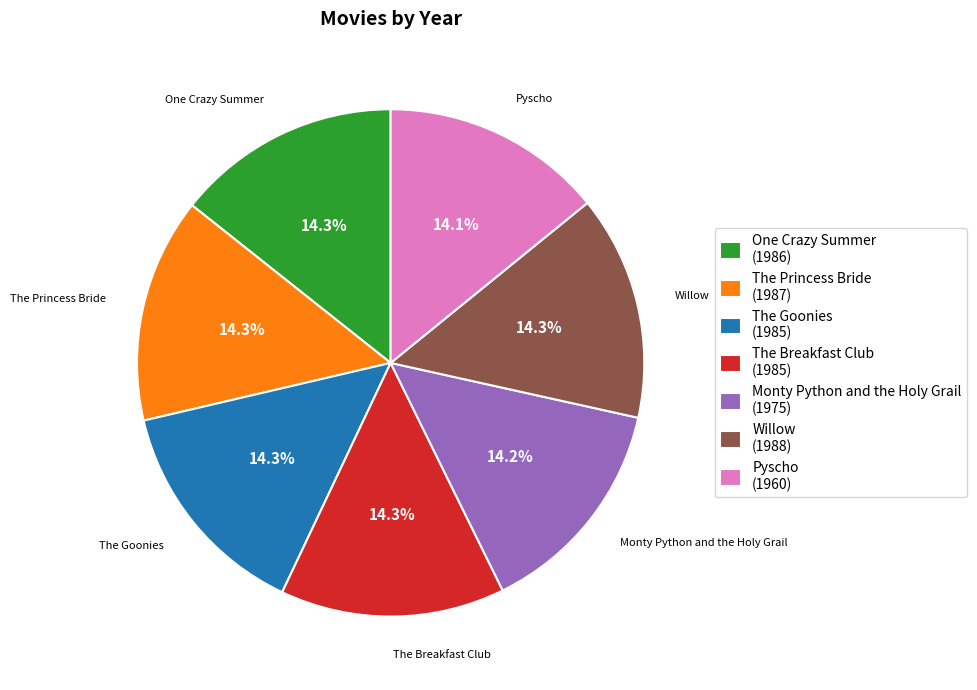

Count the number of slices in the pie.

7